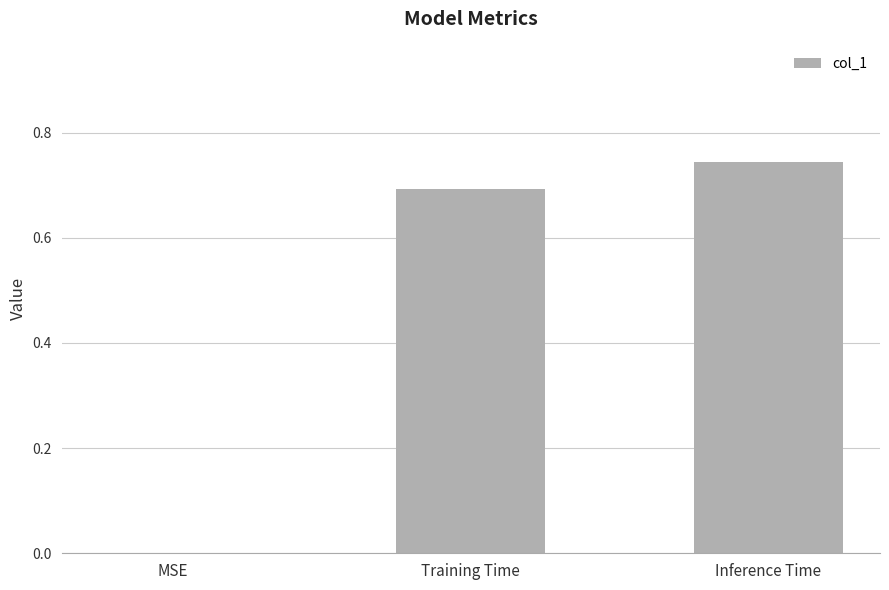

Is it true that the value at Inference Time is 0.7?

True